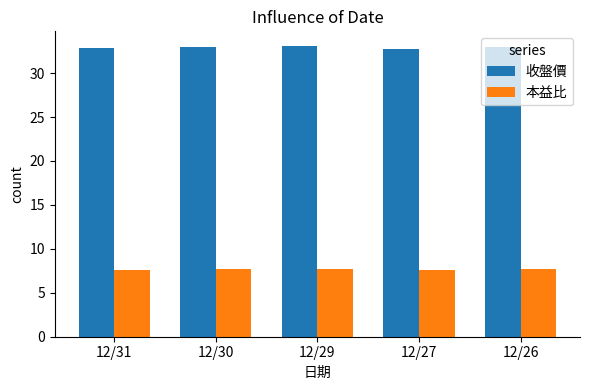

What is the spread (max minus min) of values at 12/30?

25.3